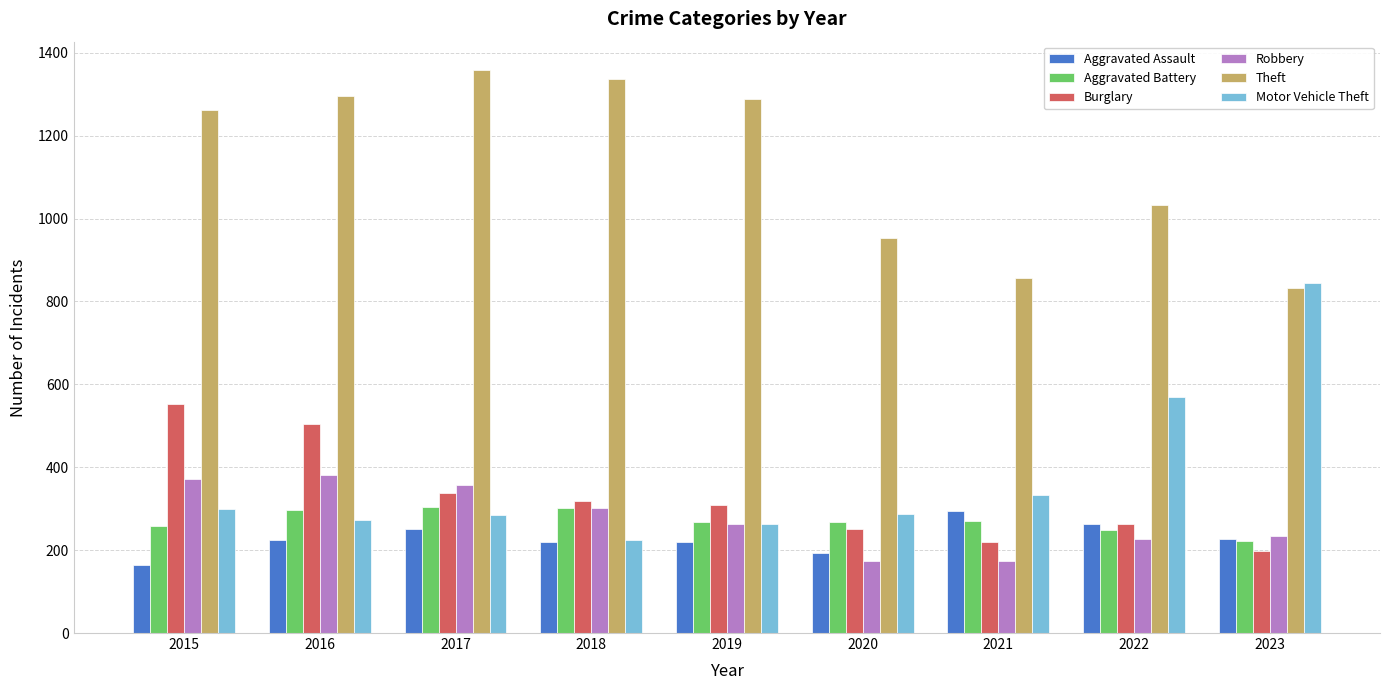

What is the spread (max minus min) of values at 2017?

1108